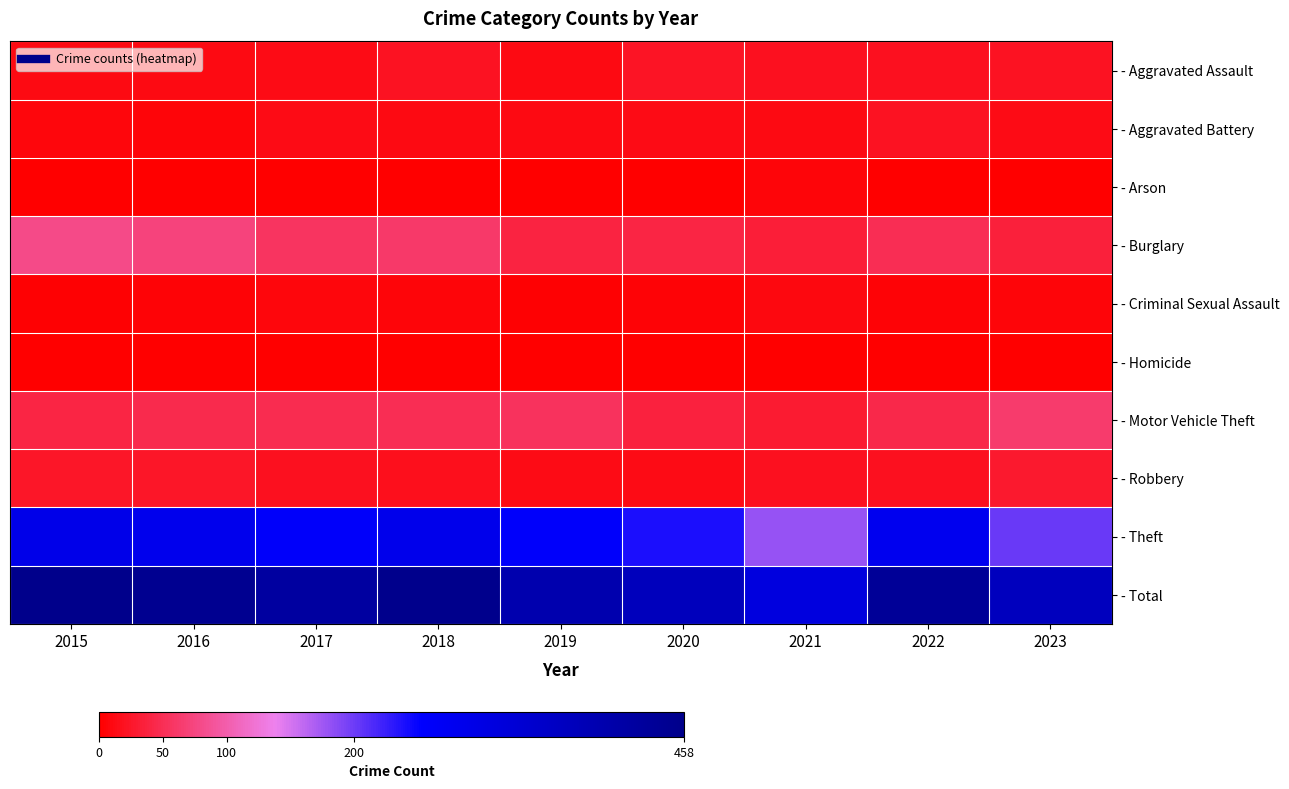

Which label corresponds to the largest value in the chart?

2015